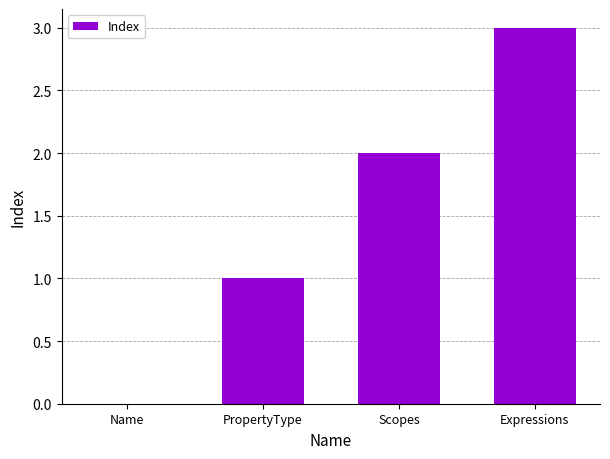

What is the difference between the values at PropertyType and Scopes?

1